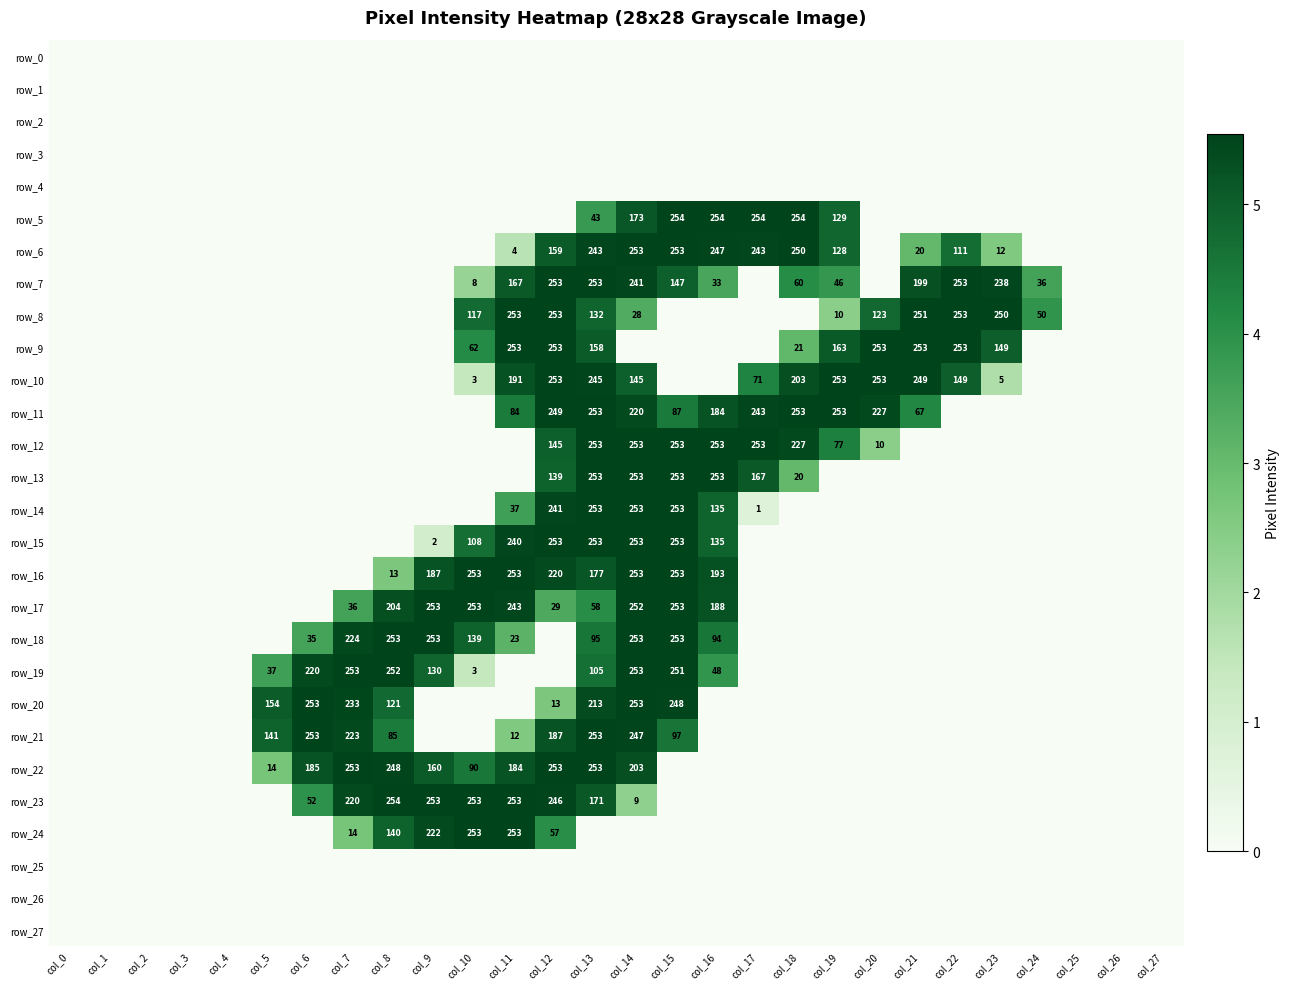

What is the sum of the row_5 values at col_18 and col_13?

297